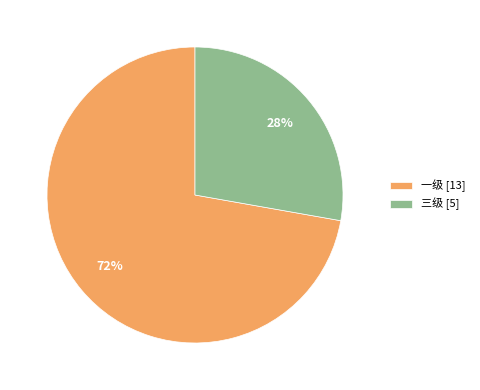

To the nearest percent, what is the difference between the 三级 and 一级 slice percentages?

44%